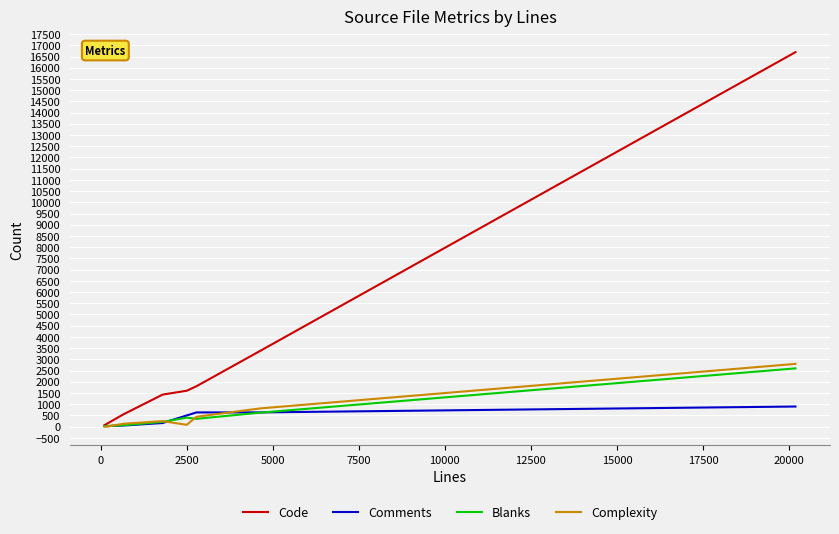

Does the chart display data point markers on the line(s)?

No